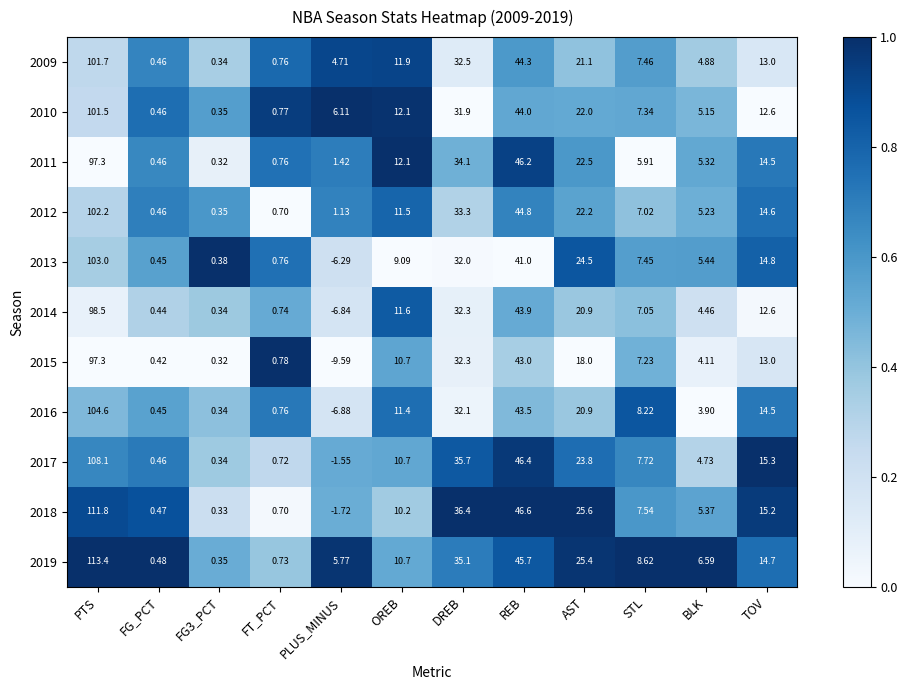

At which category is the sum across all series the highest?

PTS